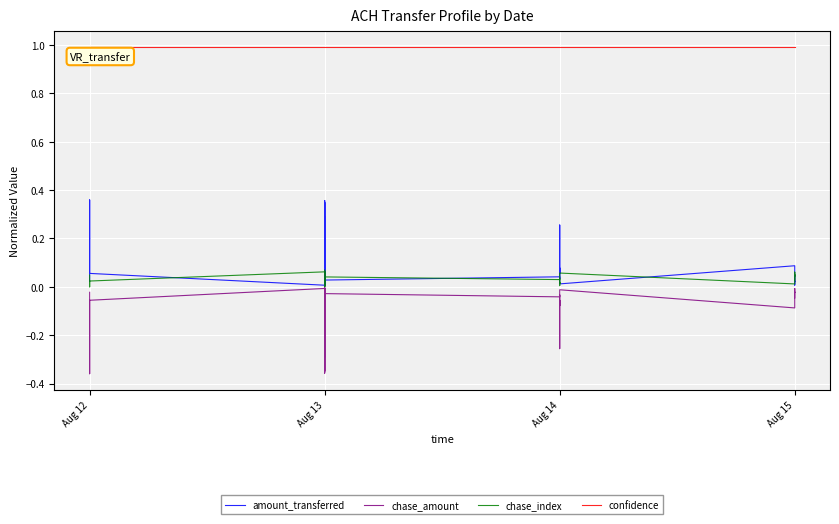

True or false: chase_index and chase_amount intersect in this chart.

False